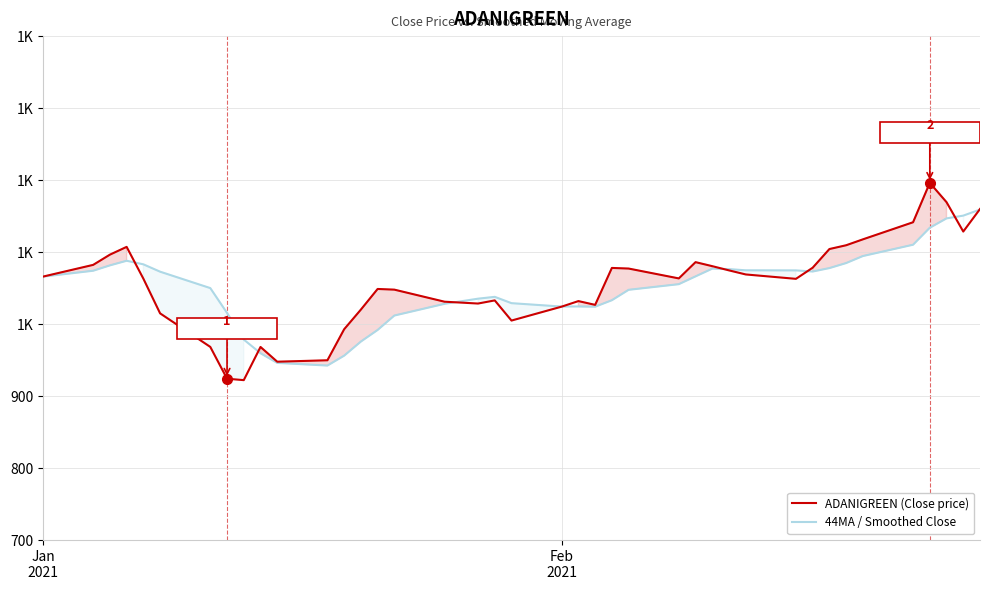

Does the chart have visible grid lines?

Yes